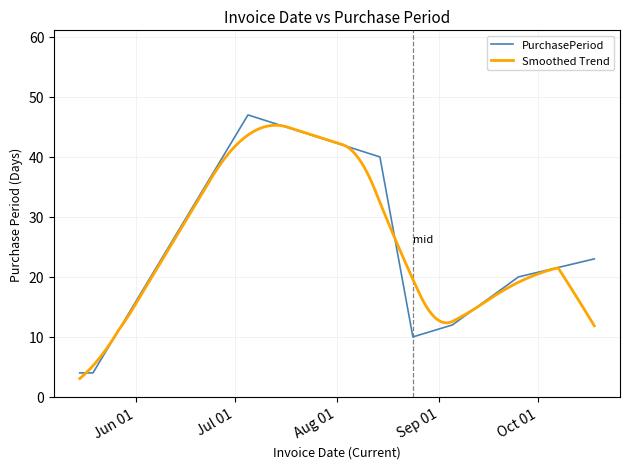

True or false: the data shows 10 at 2017-10-18.

False